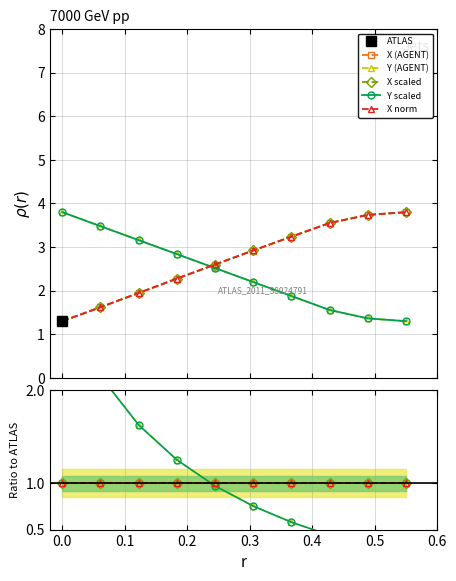

Between 0.6 and −0.1, which is larger?

0.6